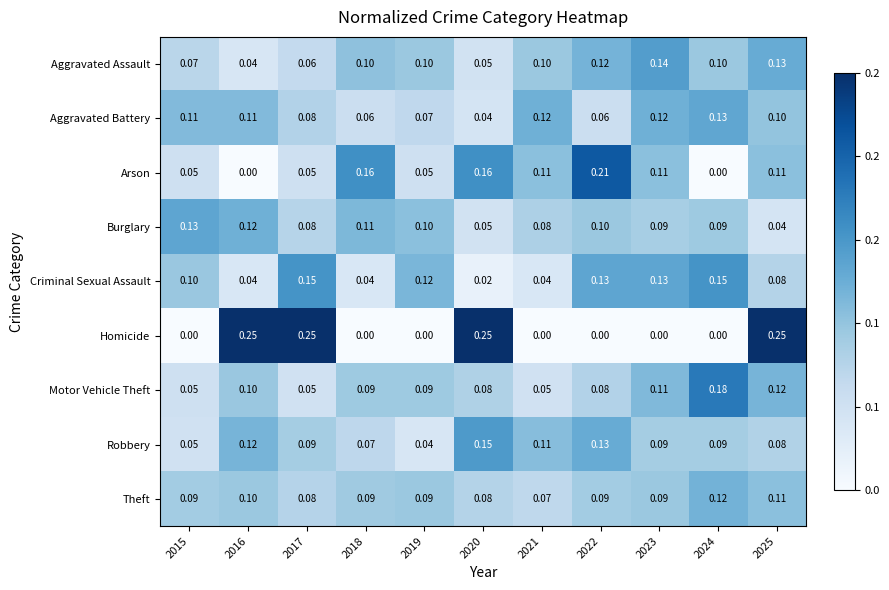

Which series has the largest range (max minus min)?

Homicide